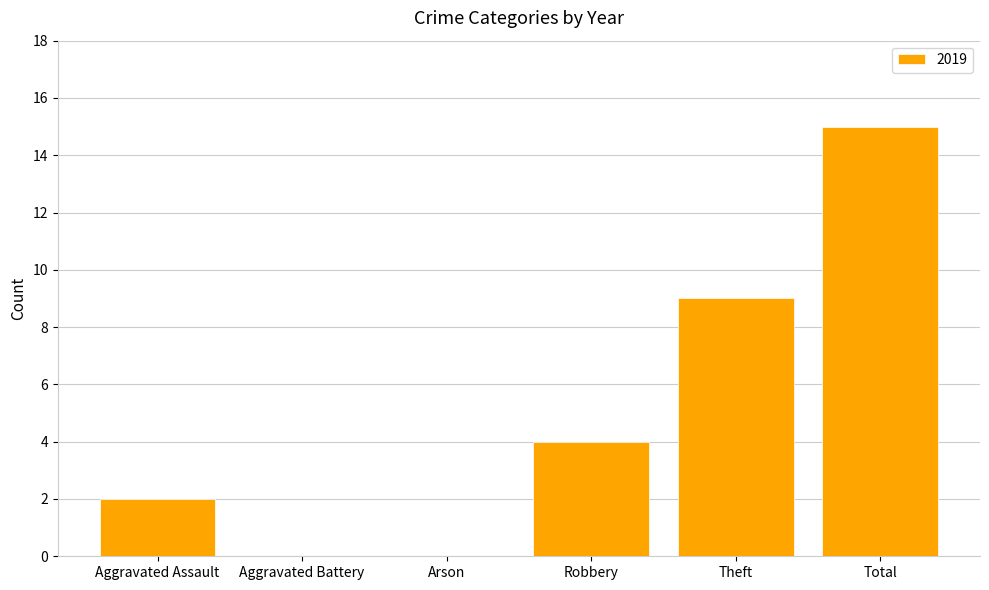

The value at Robbery is 6. True or false?

False